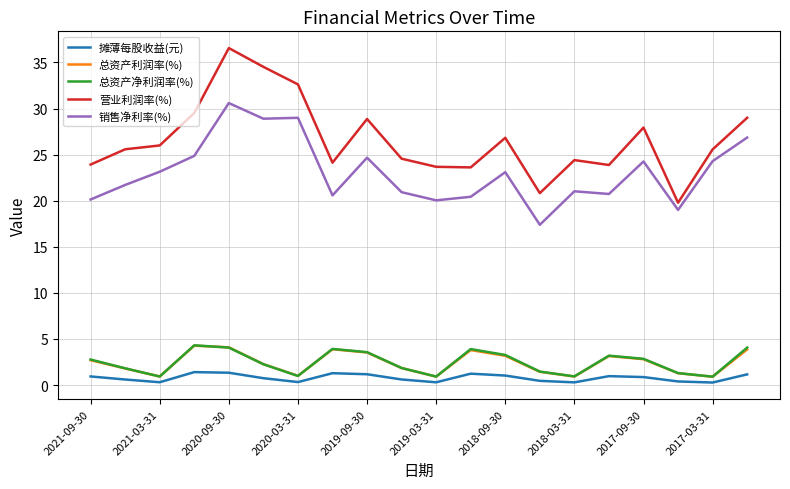

Which series has the largest total across all categories?

营业利润率(%)